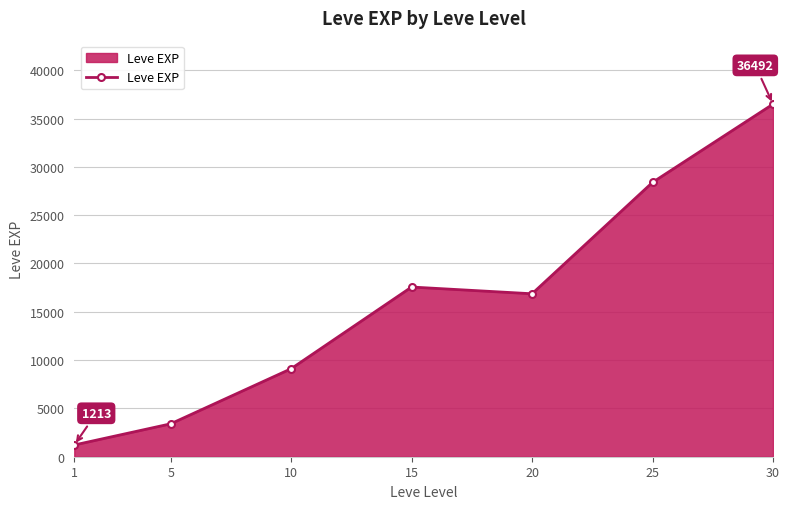

What is the difference between the second highest and minimum values?

27180.0